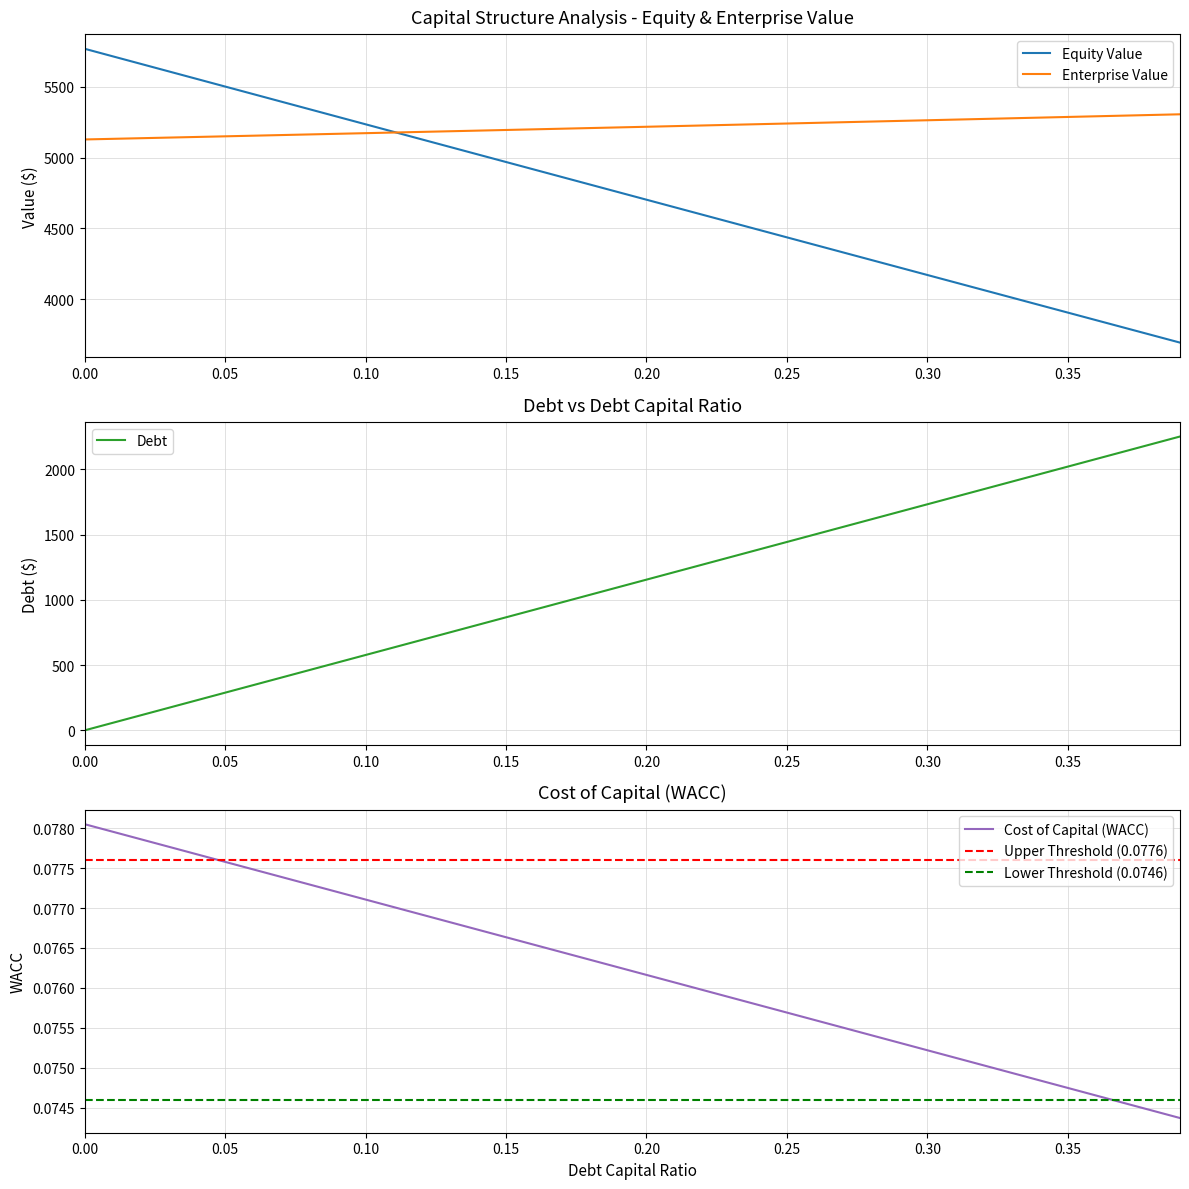

Is the value of Equity Value at 0.00 greater than the value of Enterprise Value at 0.05?

Yes